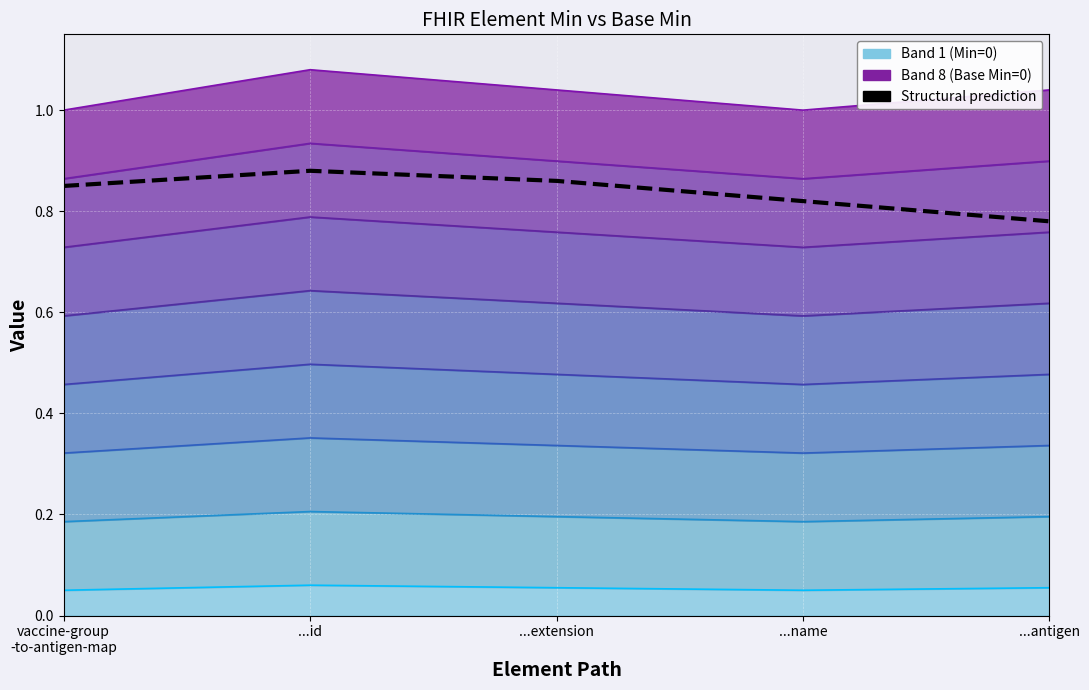

What position from the right is ...id?

4